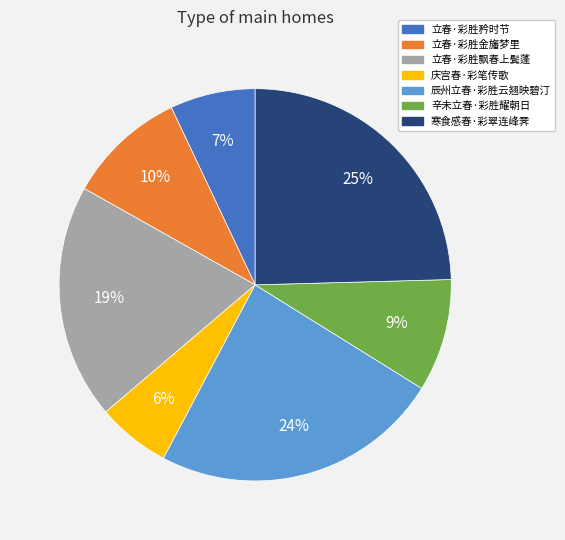

Is the sum of 立春·彩胜飘春上鬓蓬 and 庆宫春·彩笔传歌 greater than half?

No